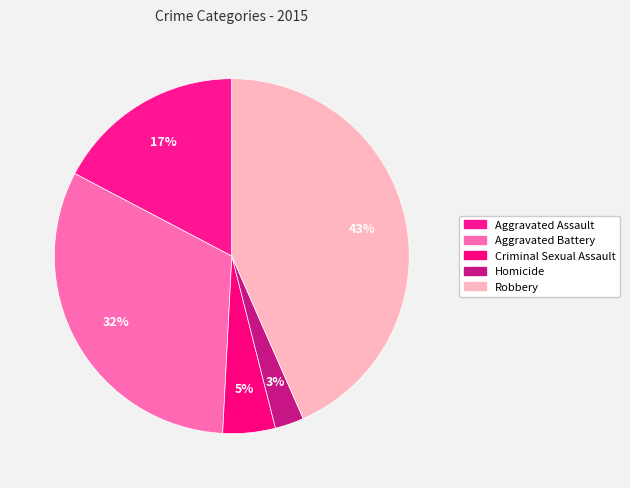

What percentage is the Homicide slice, to the nearest percent?

3%